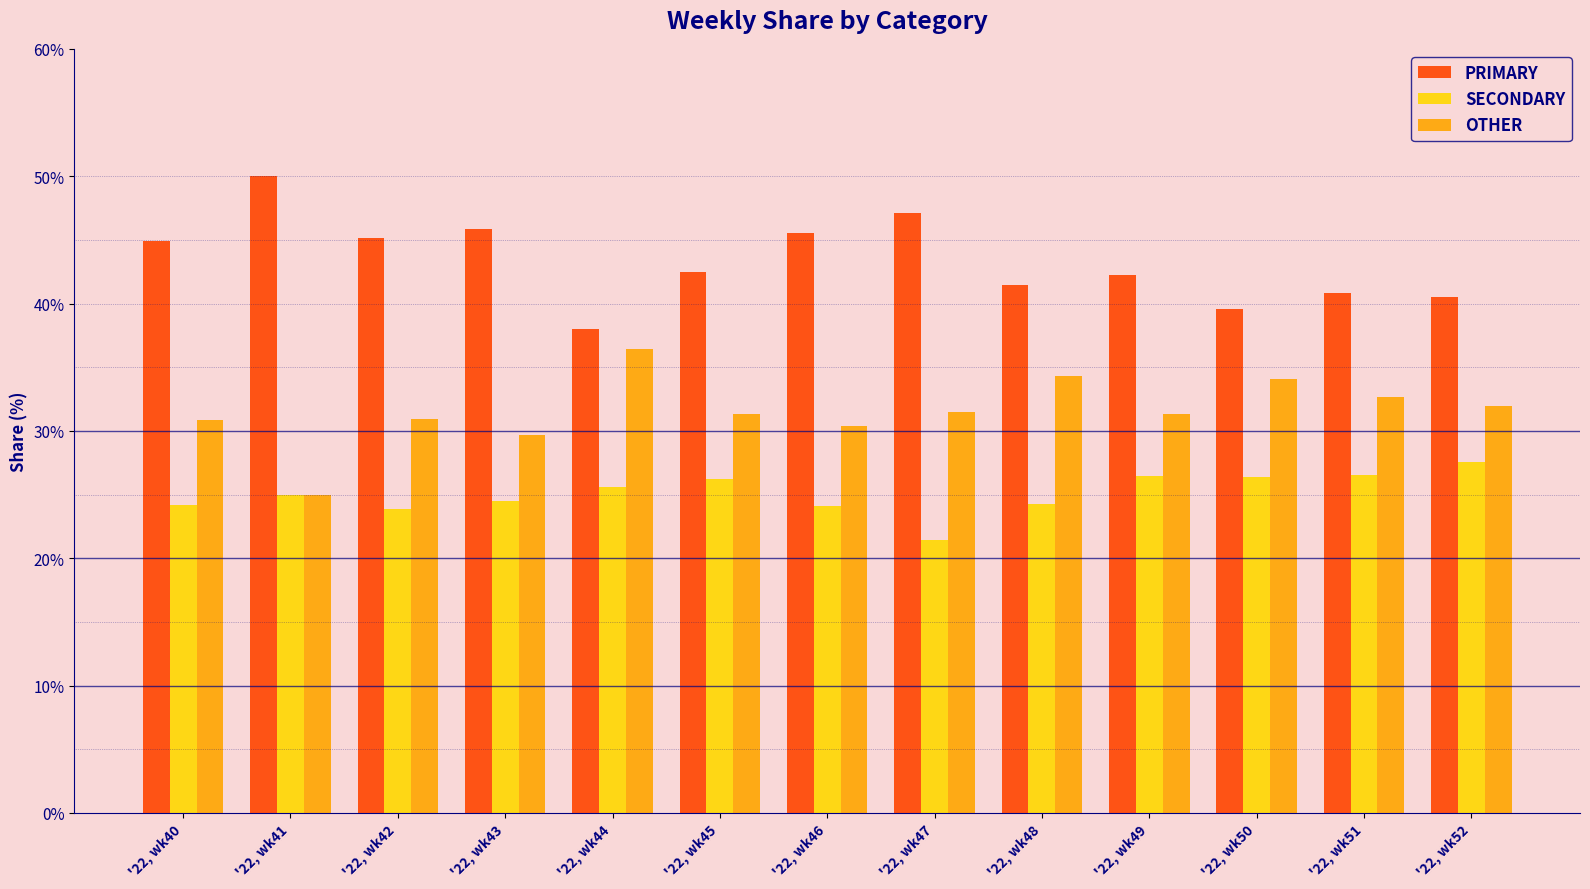

How many distinct data groups are displayed?

3